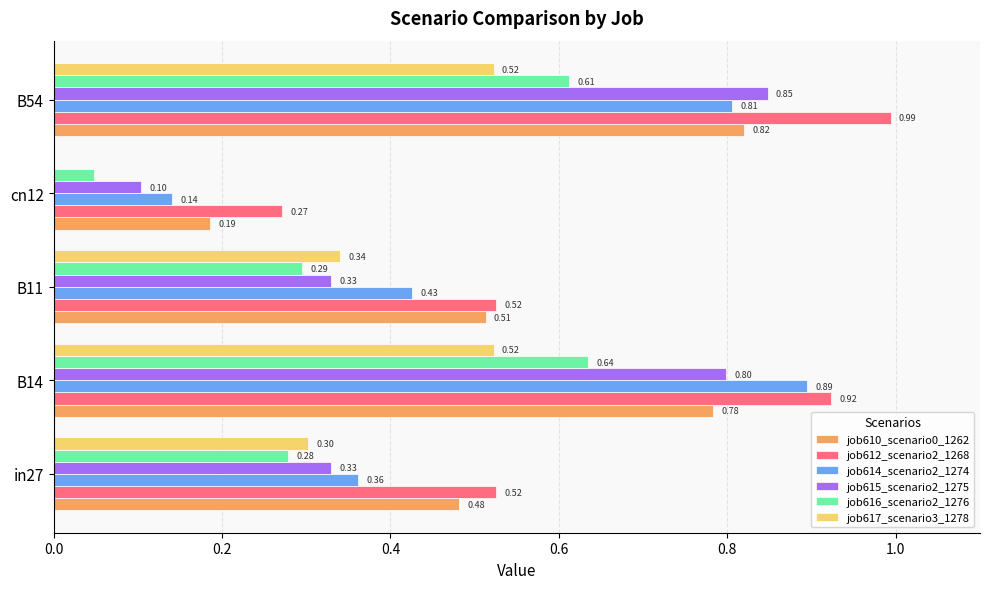

What is the sum of all job617_scenario3_1278 values?

1.7